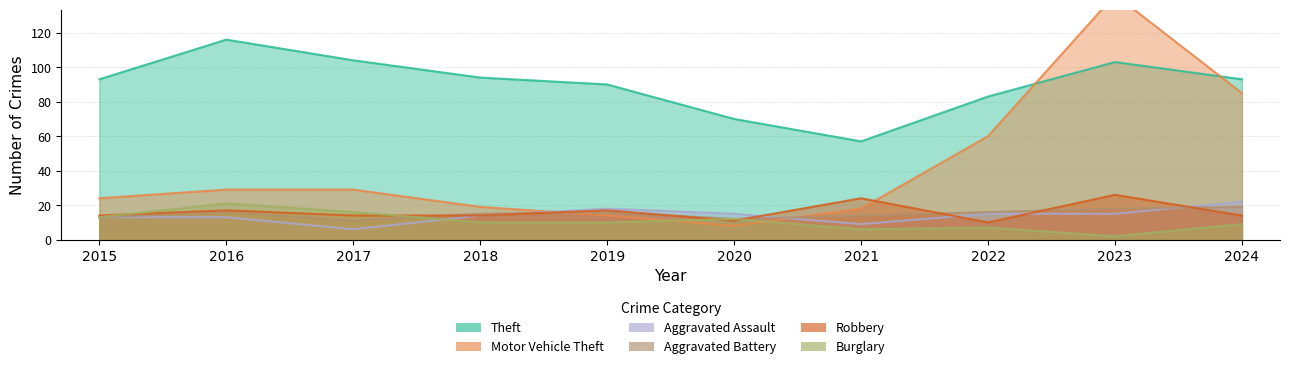

After their last crossing, which series has the higher values: Robbery or Aggravated Battery?

Aggravated Battery